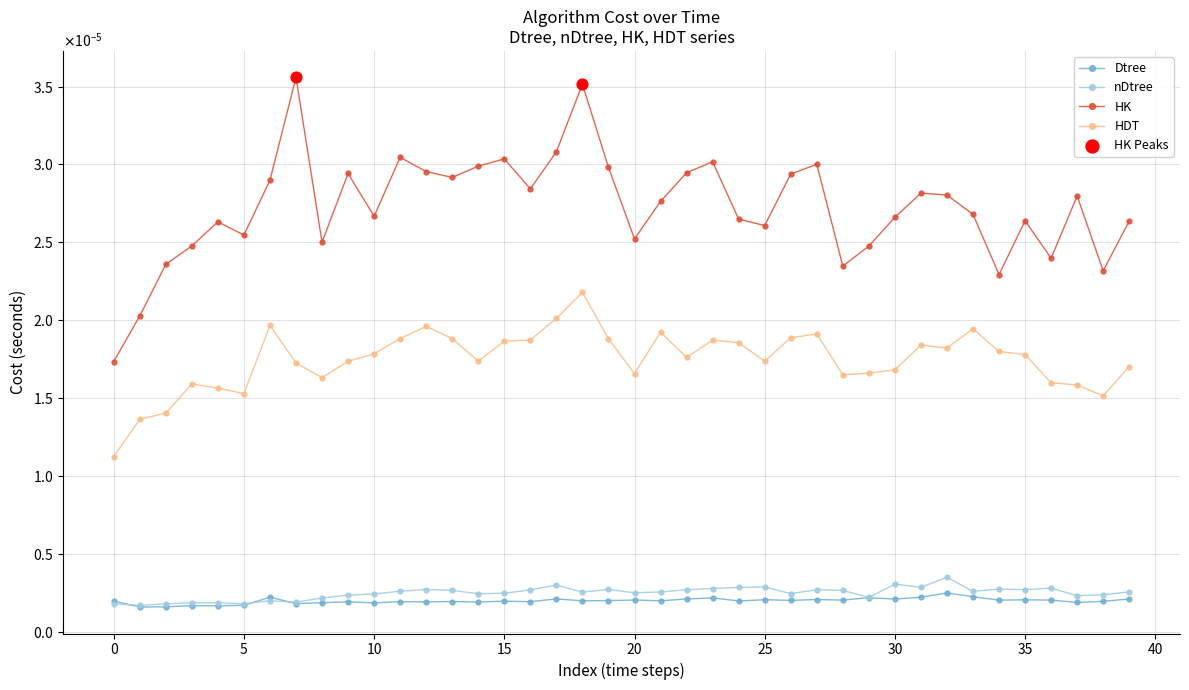

Is this an area chart (filled region under the line)?

No